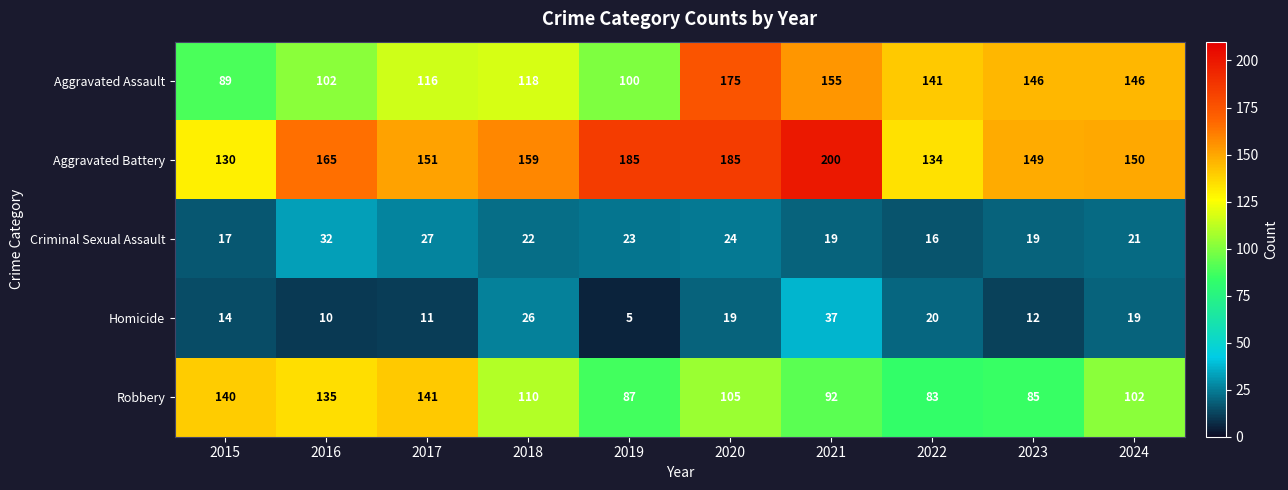

Rank the series at 2024 from lowest to highest value.

Homicide, Criminal Sexual Assault, Robbery, Aggravated Assault, Aggravated Battery